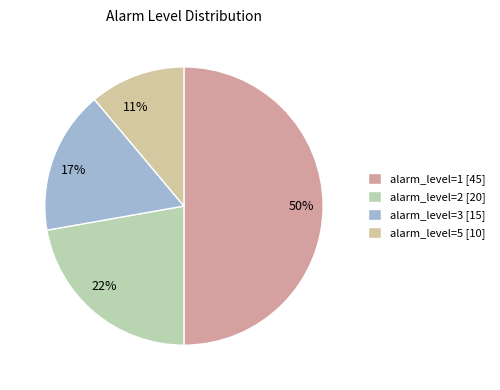

Which has a higher value, 22% or 50%?

50%